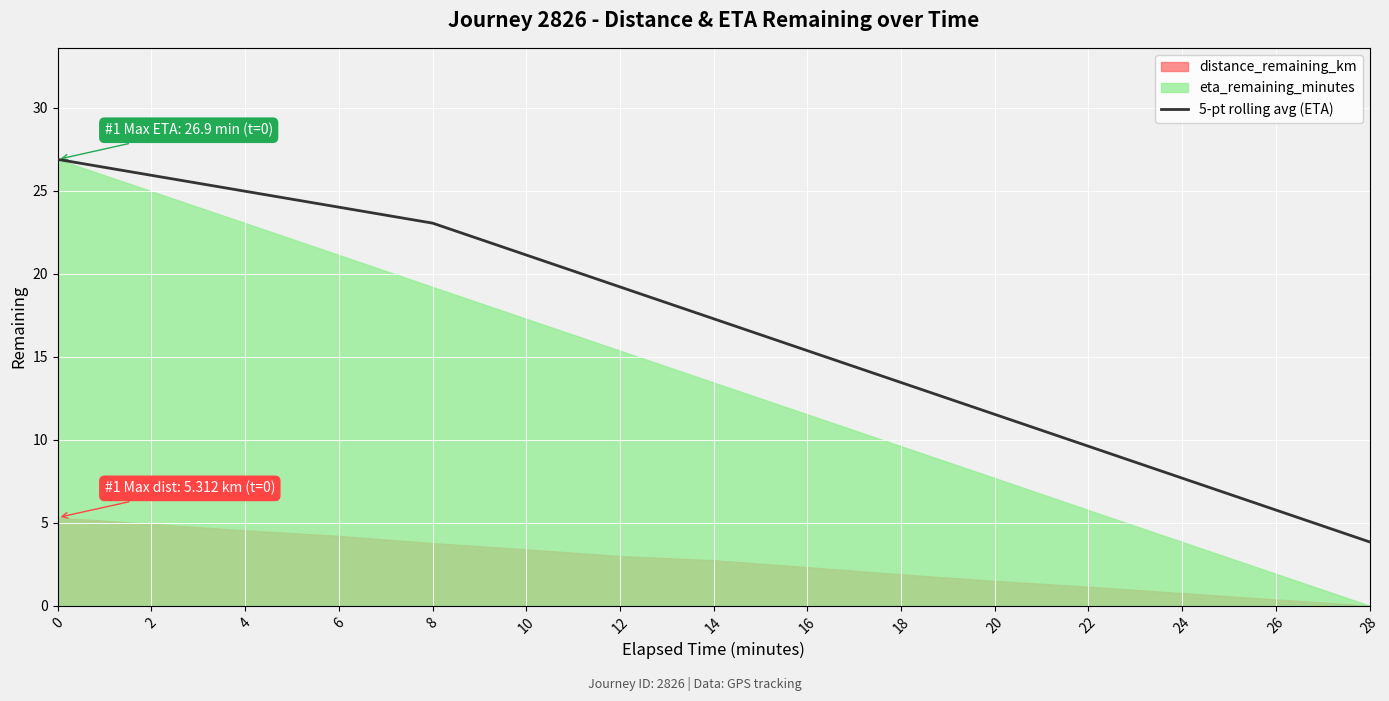

List the labels in order of value, largest first.

0, 2, 4, 6, 8, 10, 12, 14, 16, 18, 20, 22, 24, 26, 28